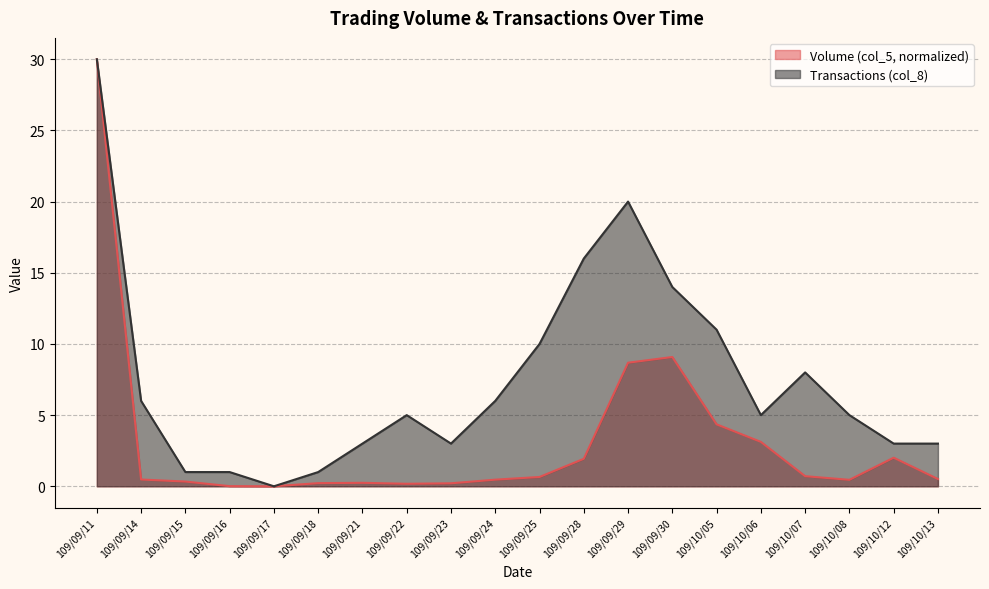

At which category is the sum across all series the highest?

109/09/11